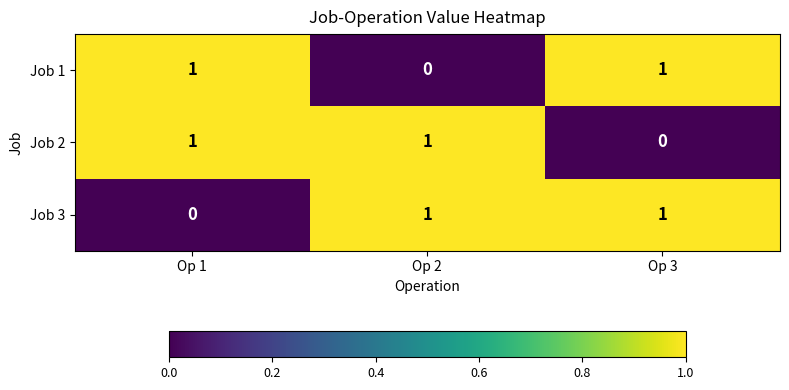

Count the Job 2 values in the range 0 to 1.

3